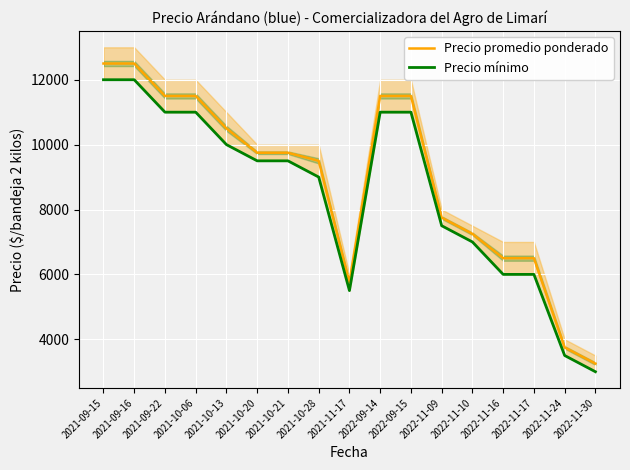

At 2022-09-14, list the series in order from smallest to largest.

Precio mínimo, Precio promedio ponderado